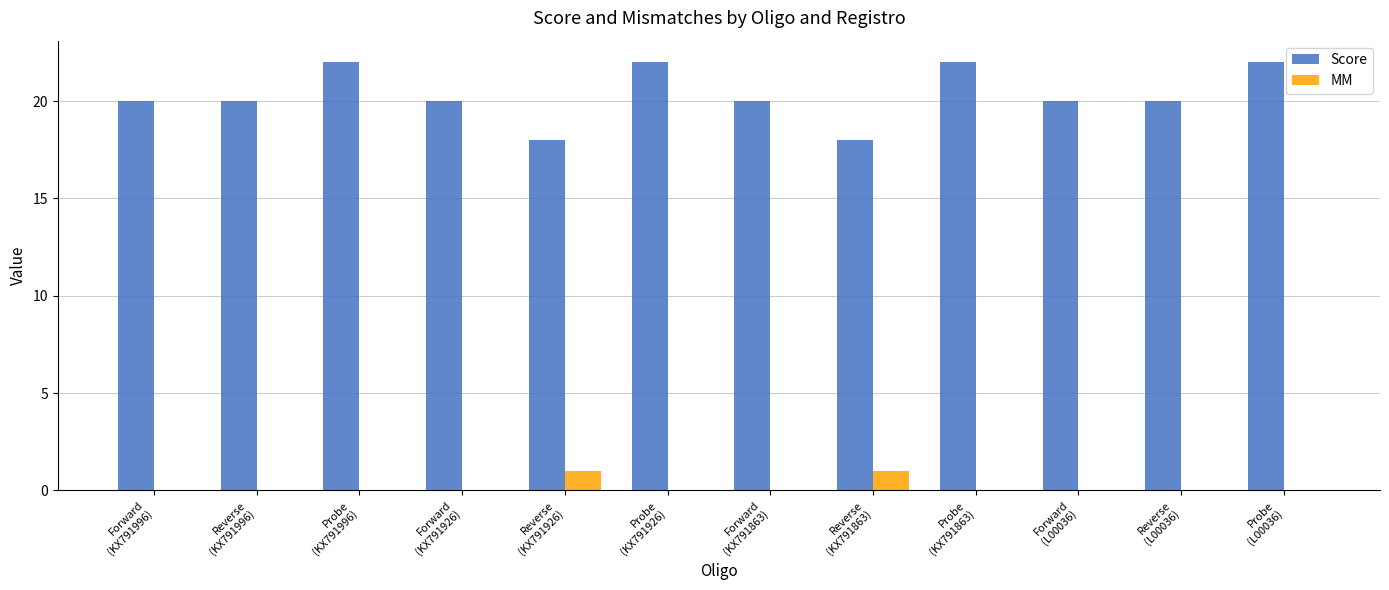

Count the number of data series in this chart.

2